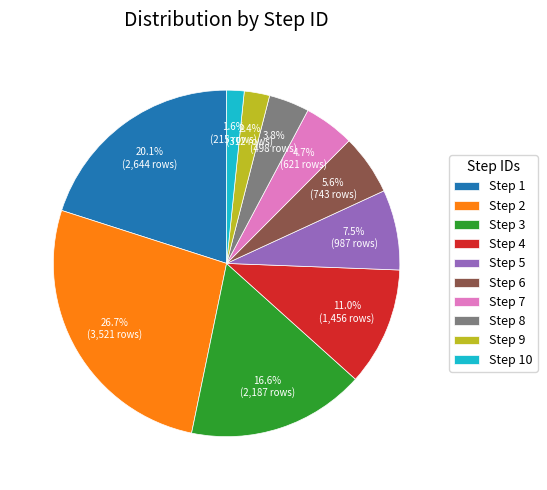

Approximately how many times larger is the value at Step 4 compared to Step 6?

2.0